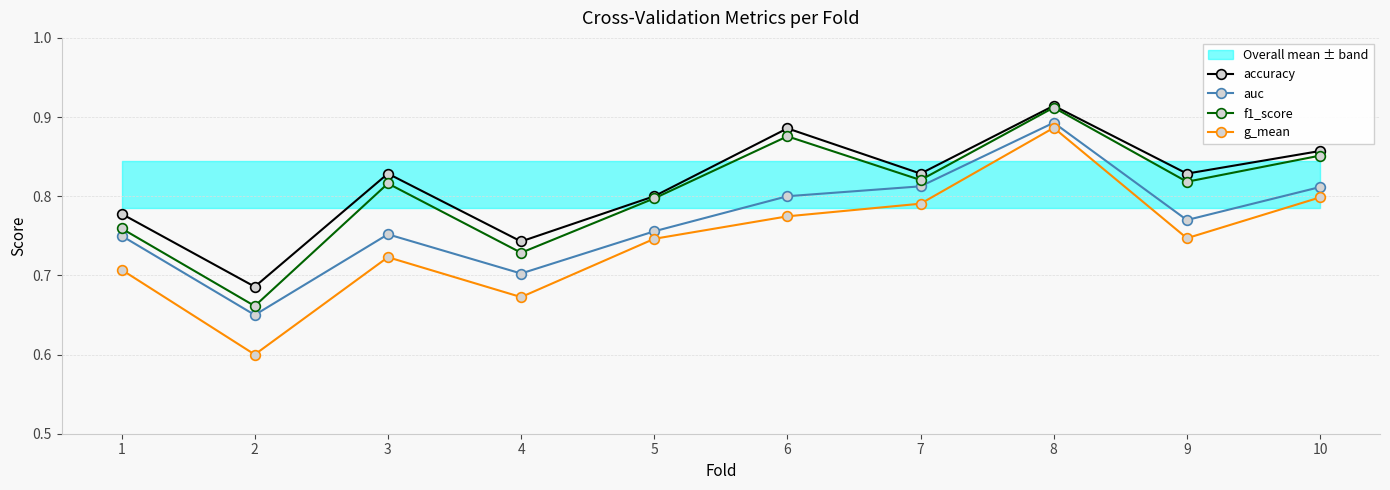

Is the value of f1_score at 9 greater than the value of auc at 3?

Yes